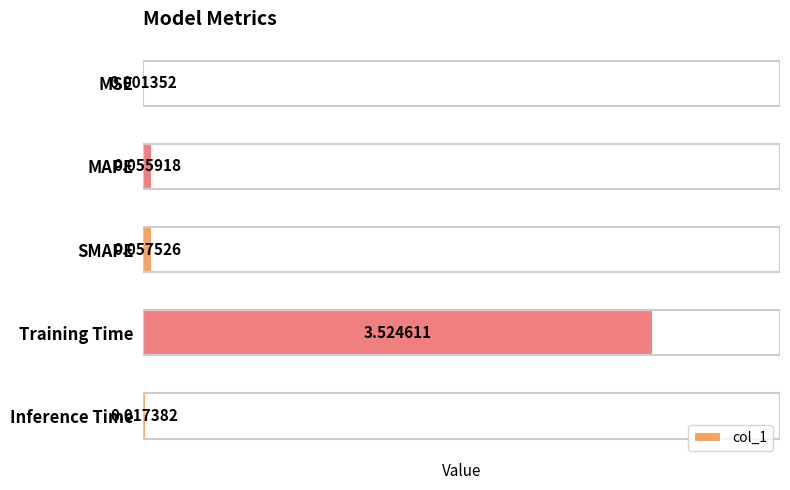

What is the sum of all values?

3.7